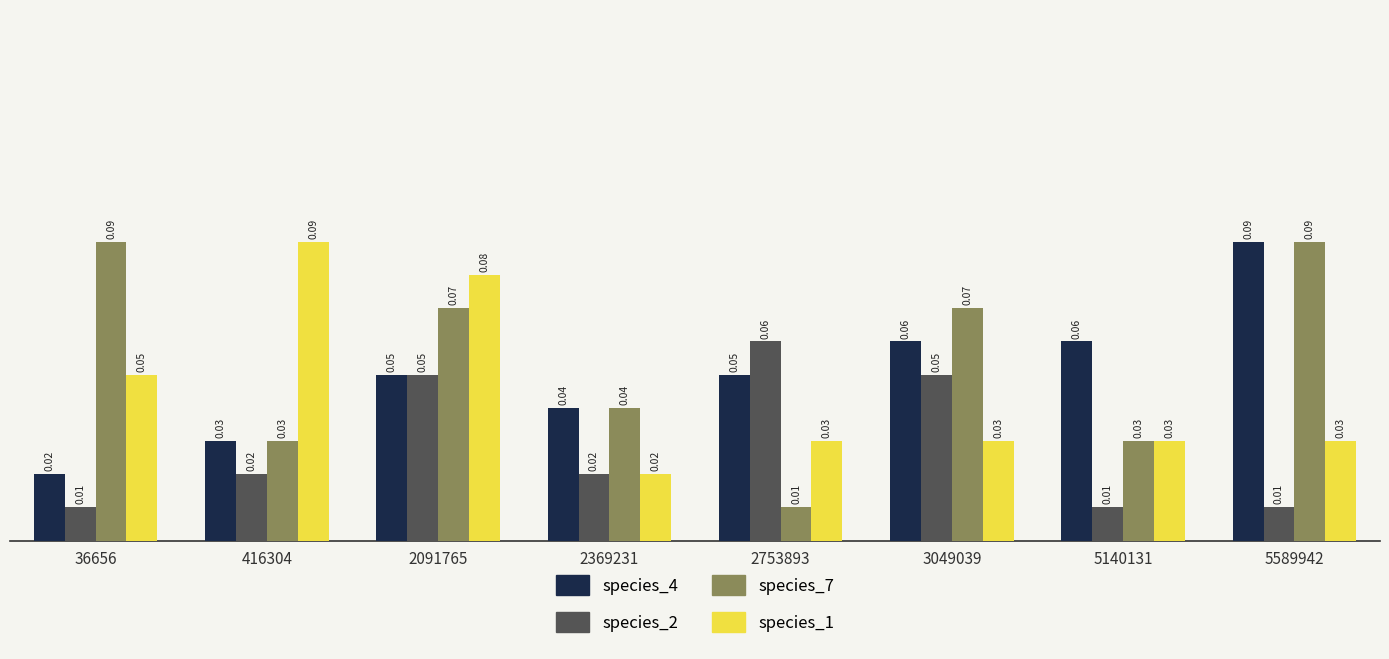

How many bars are there in total?

32